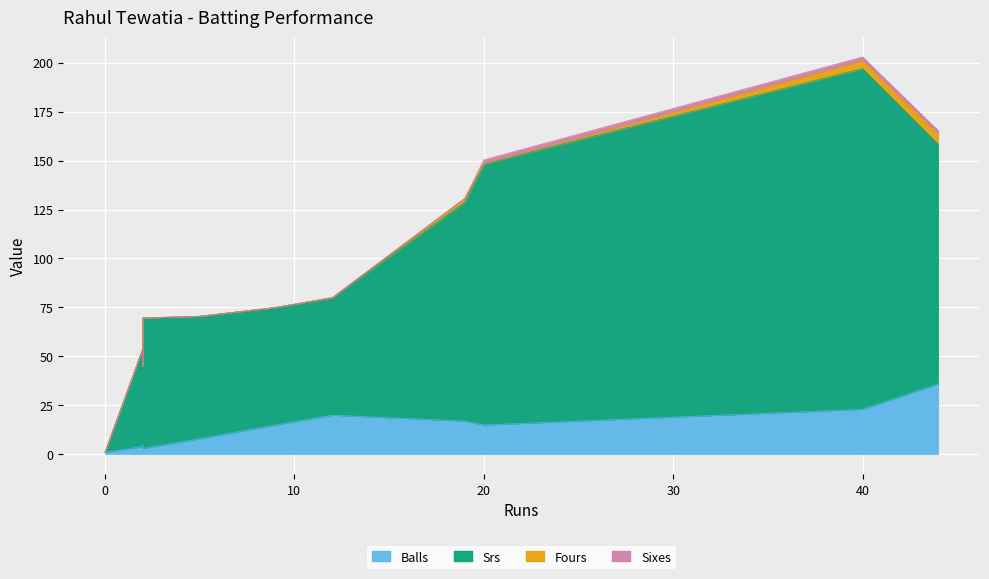

How many lines are shown in the chart?

4